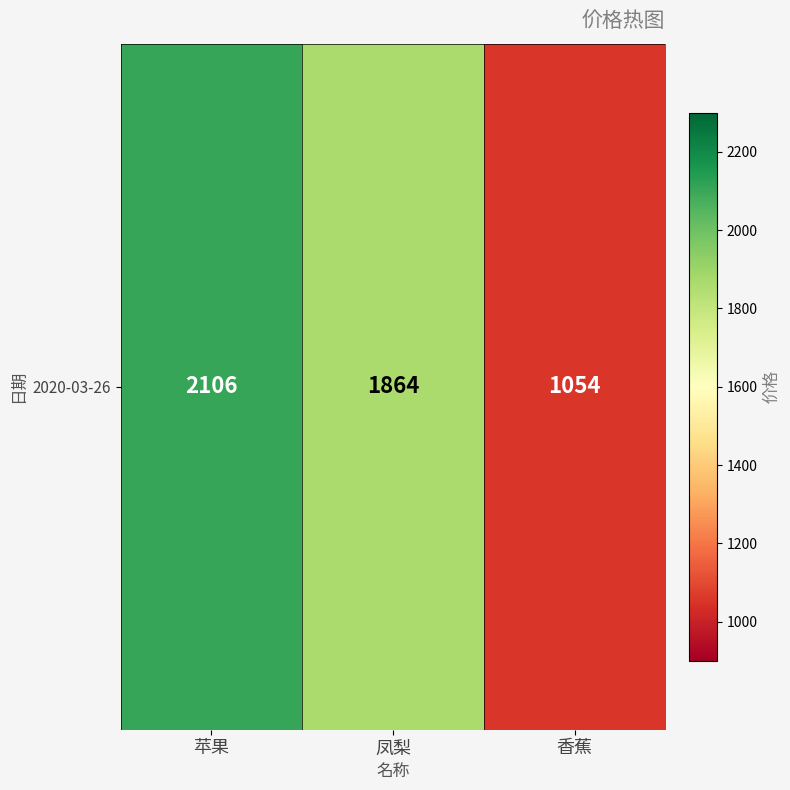

Is it true that the value at 凤梨 is 1864?

True